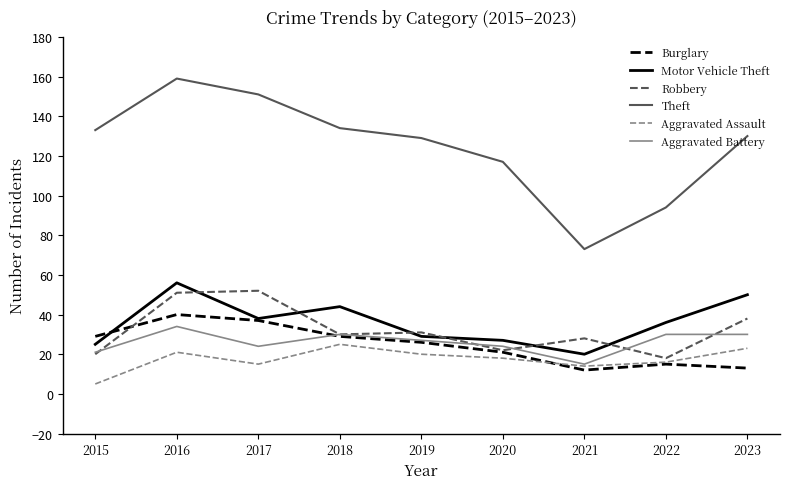

The value of Robbery at 2022 is 9. True or false?

False